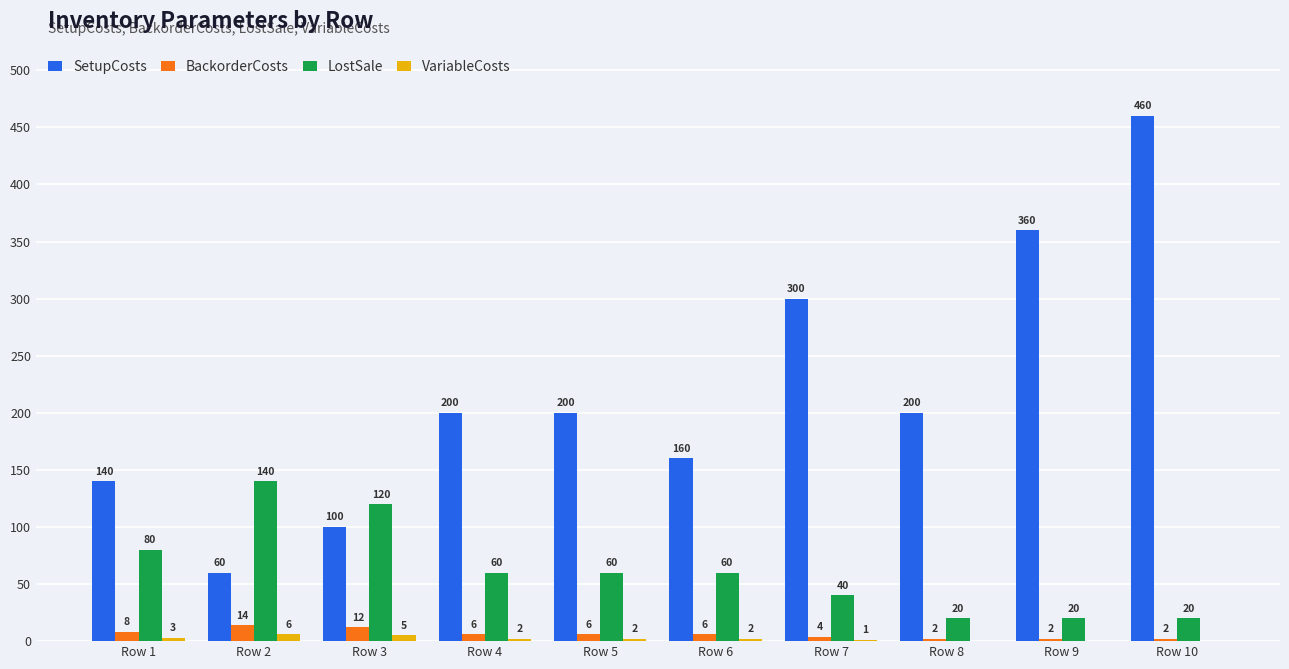

At which category is the sum across all series the highest?

Row 10